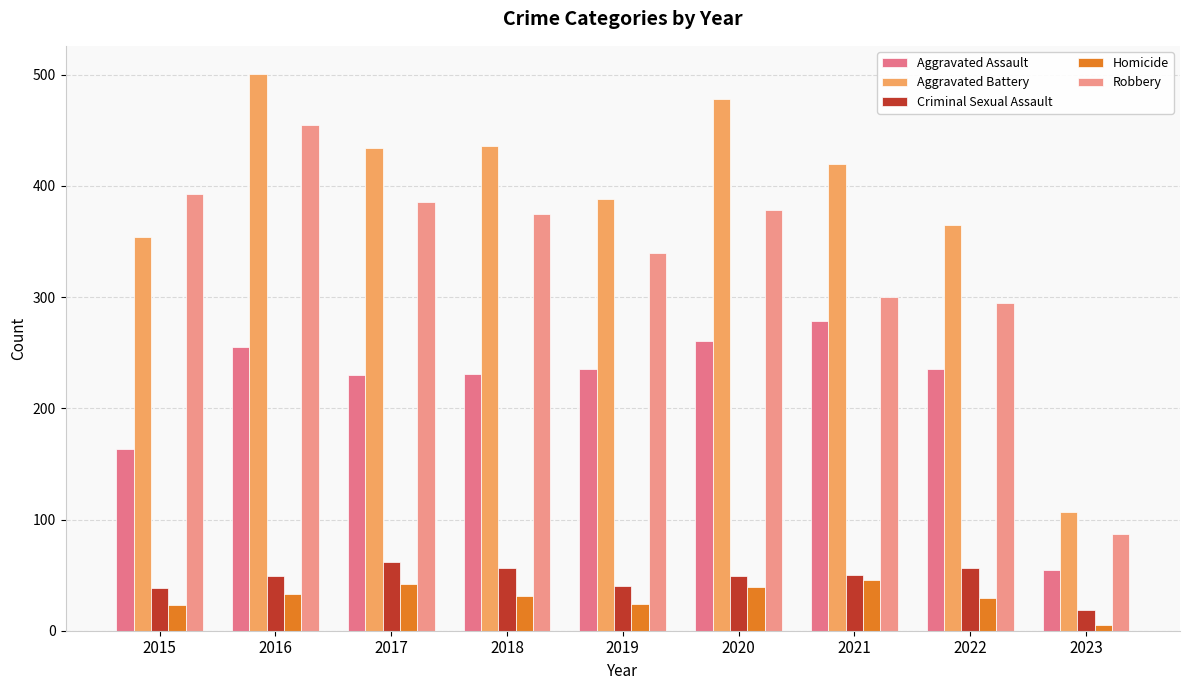

Which series has the largest range (max minus min)?

Aggravated Battery